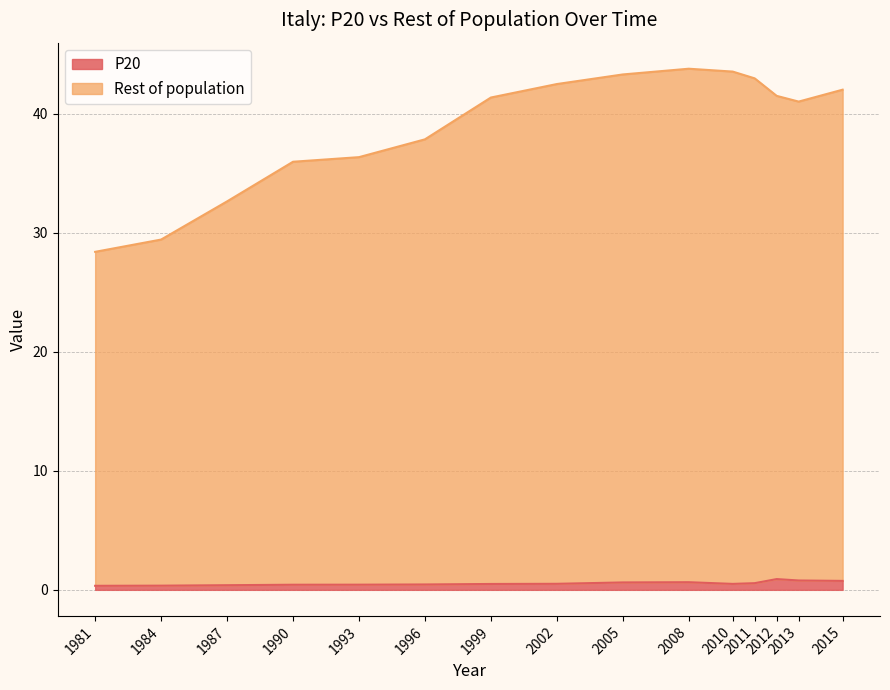

At which category does the chart reach its minimum across all series?

1981